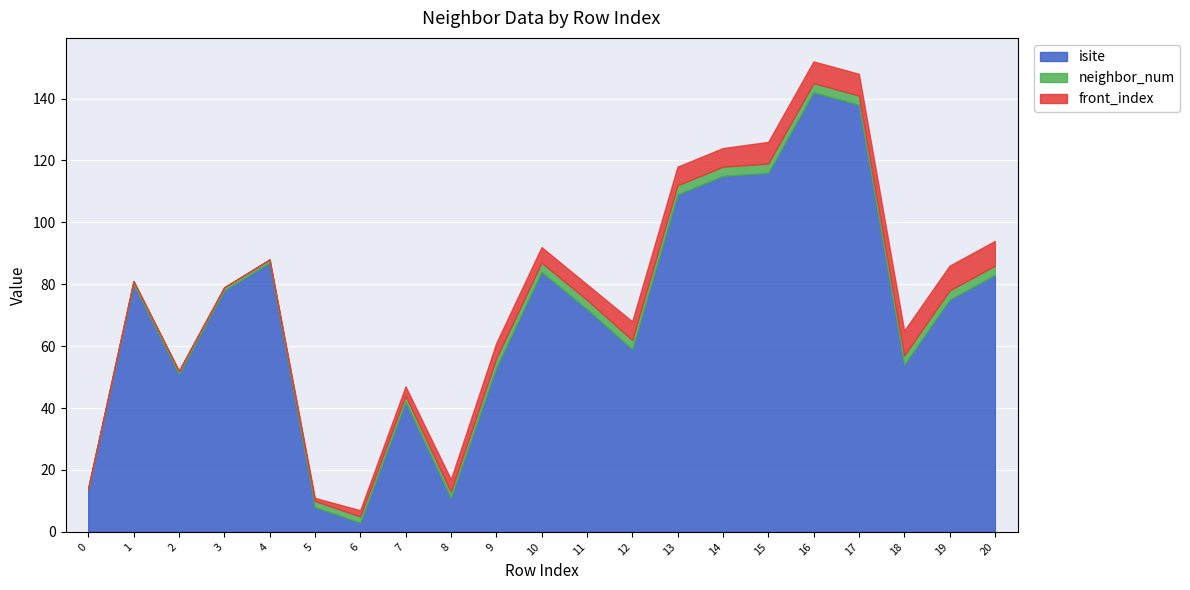

How many front_index values are between 1 and 7?

13